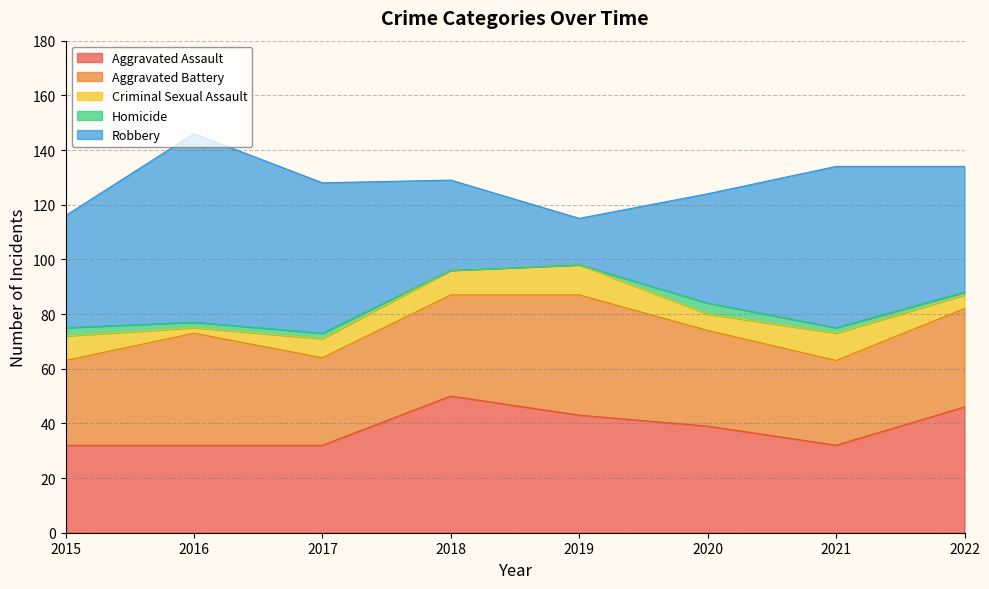

The Homicide series shows 3 at 2016. True or false?

False